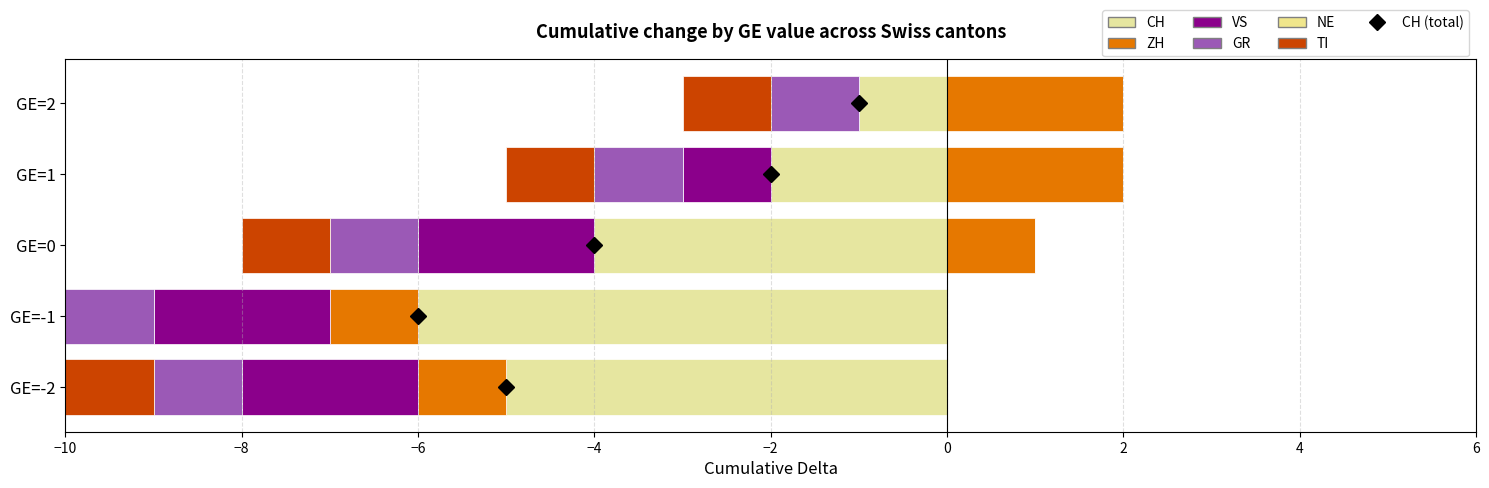

Reading left to right, what are all the values shown in this chart?

CH: GE=-2=-5	GE=-1=-6	GE=0=-4	GE=1=-2	GE=2=-1
ZH: GE=-2=-1	GE=-1=-1	GE=0=1	GE=1=2	GE=2=2
VS: GE=-2=-2	GE=-1=-2	GE=0=-2	GE=1=-1	GE=2=0
GR: GE=-2=-1	GE=-1=-1	GE=0=-1	GE=1=-1	GE=2=-1
NE: GE=-2=0	GE=-1=0	GE=0=0	GE=1=0	GE=2=0
TI: GE=-2=-1	GE=-1=-1	GE=0=-1	GE=1=-1	GE=2=-1